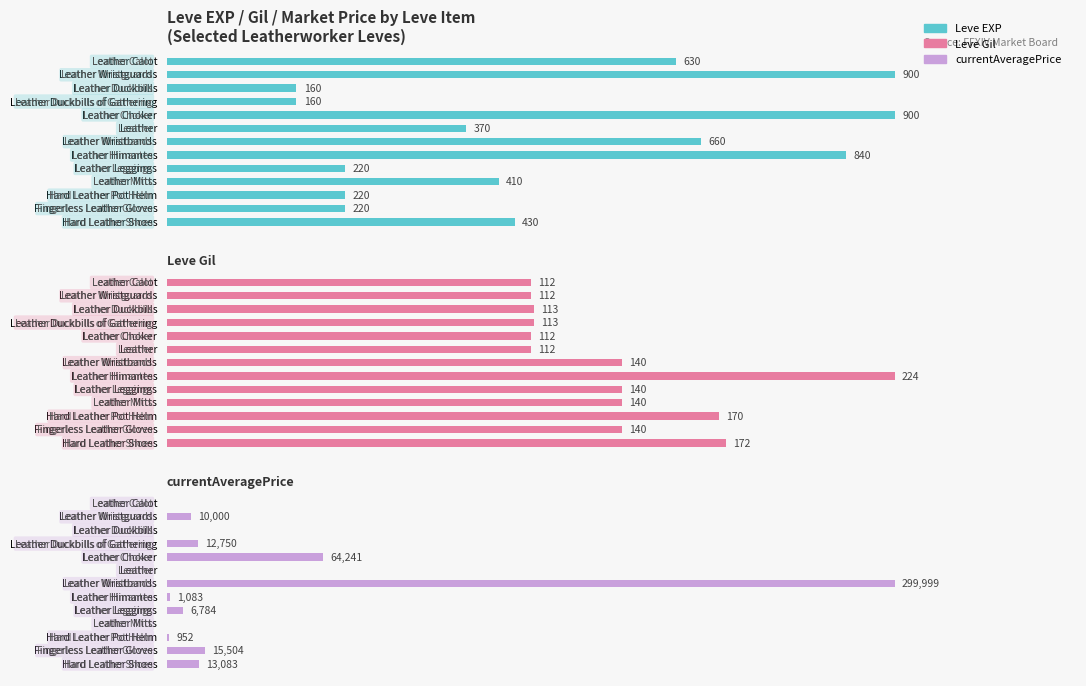

At Leather Wristguards, list the series in order from smallest to largest.

Leve Gil, Leve EXP, currentAveragePrice